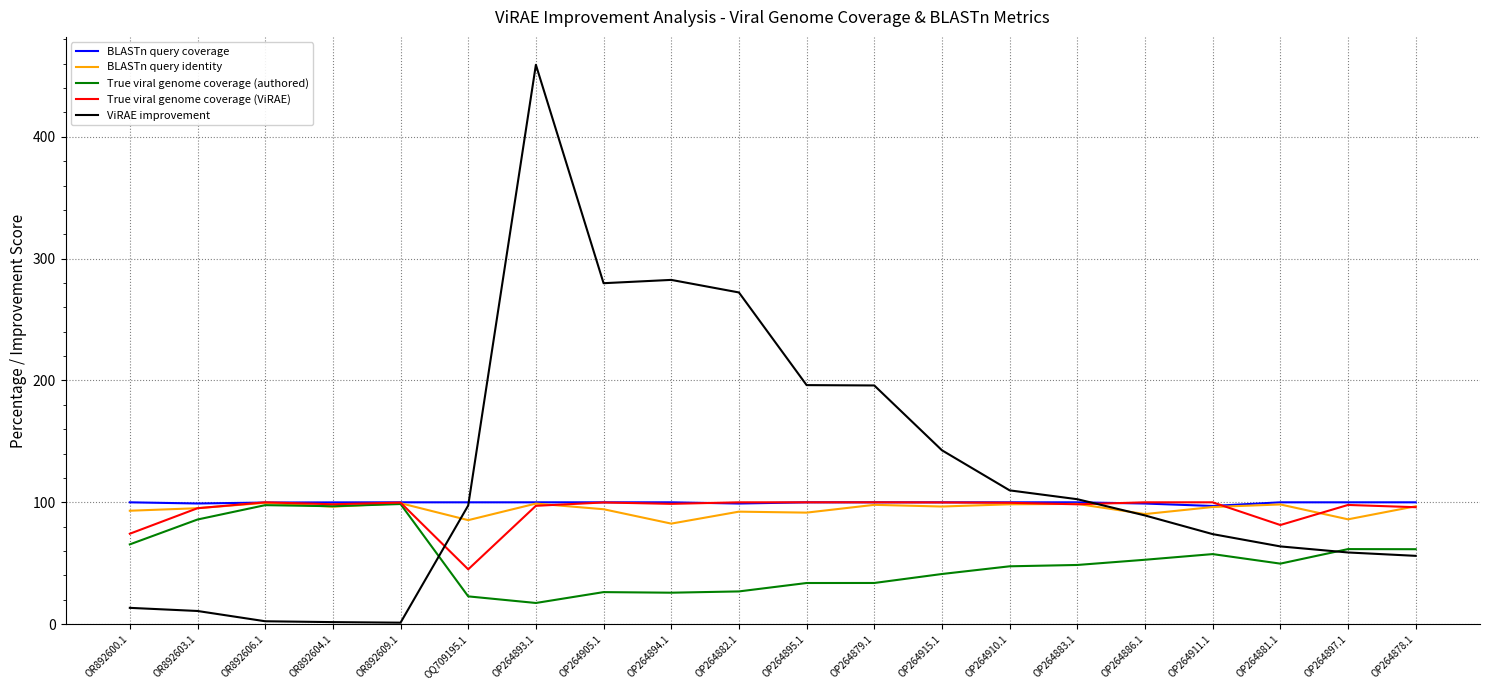

Is the value of True viral genome coverage (authored) at OP264894.1 greater than the value of ViRAE improvement at OP264882.1?

No